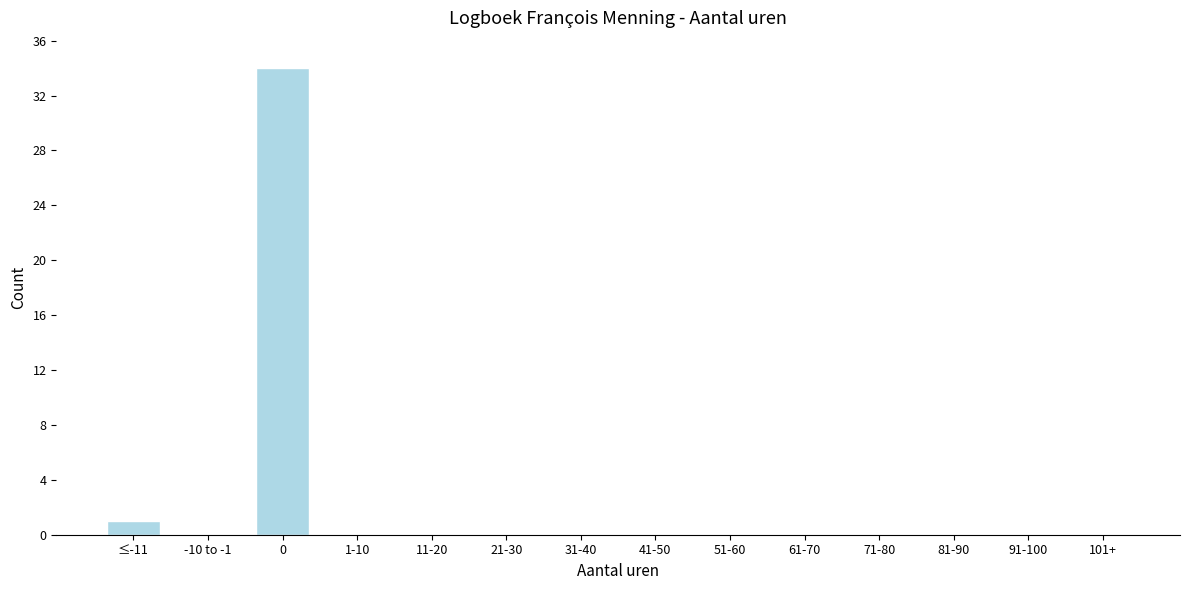

Reading left to right, what are all the values shown in this chart?

≤-11=1	-10 to -1=0	0=34	1-10=0	11-20=0	21-30=0	31-40=0	41-50=0	51-60=0	61-70=0	71-80=0	81-90=0	91-100=0	101+=0